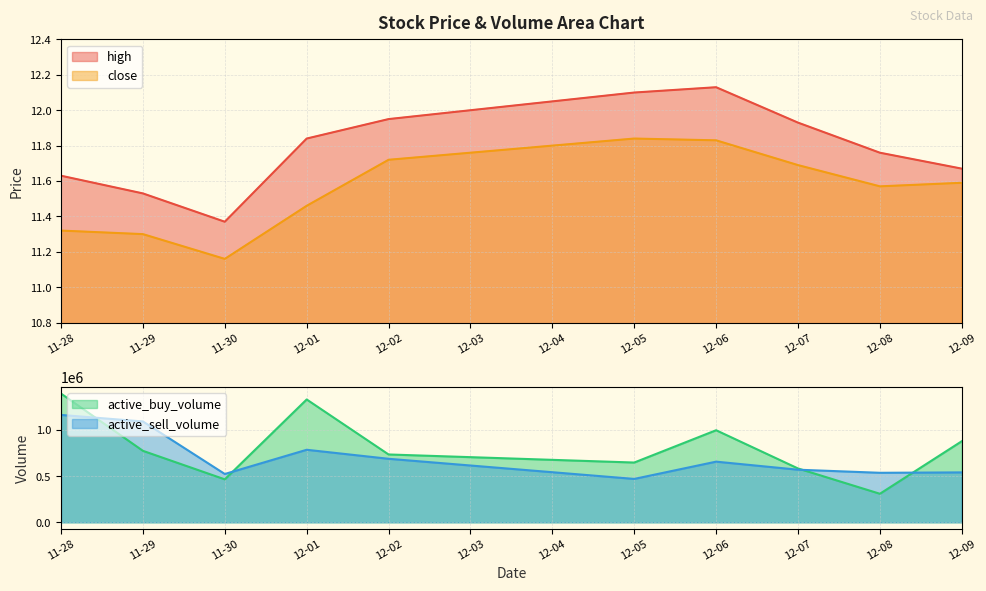

At which label is high closest to 11?

11-30